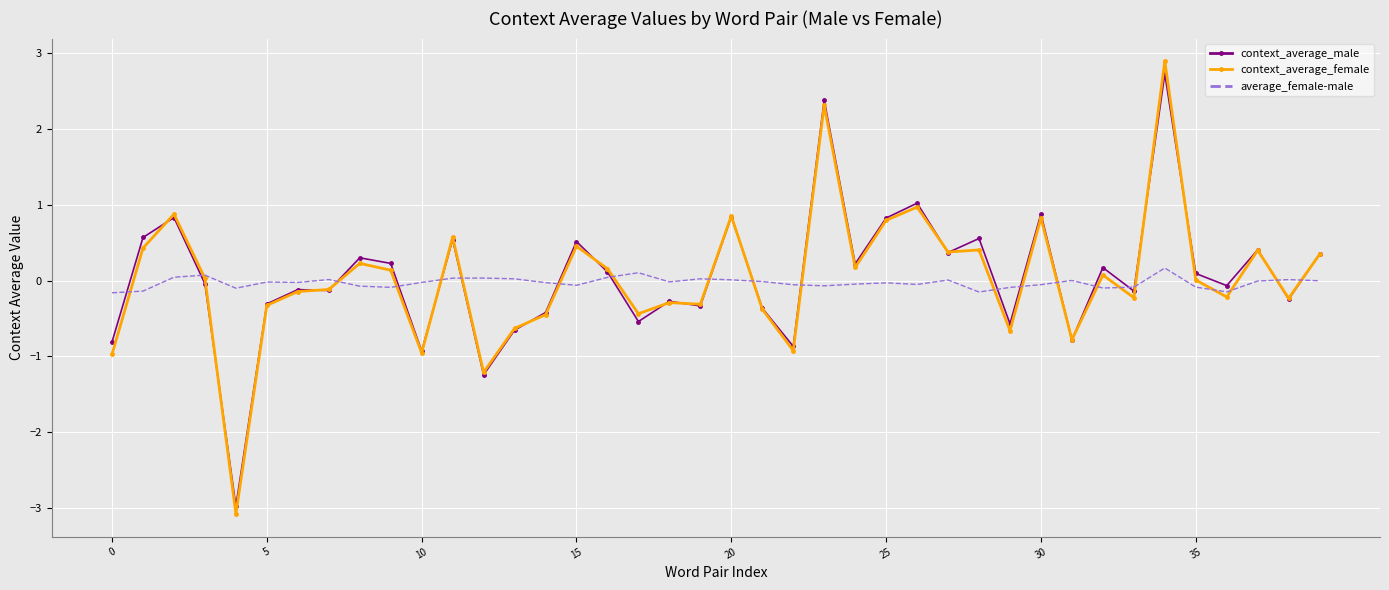

What is the smallest value displayed?

-3.1